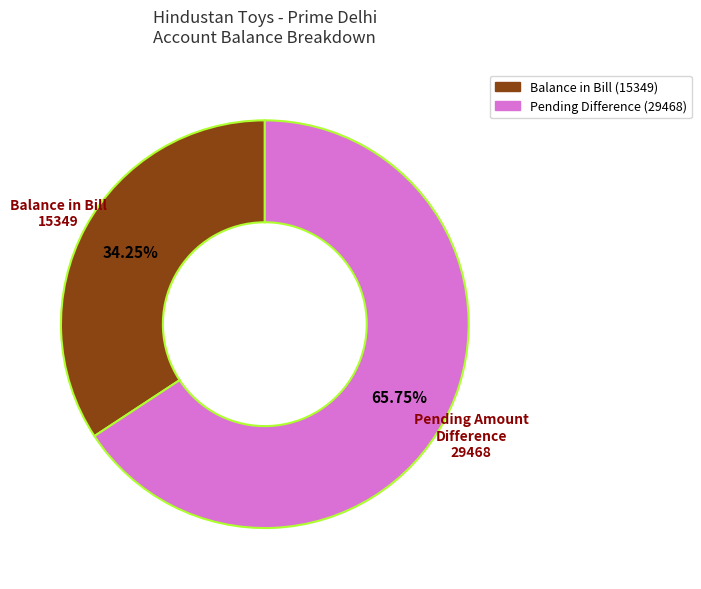

Does any single category account for the majority?

Yes